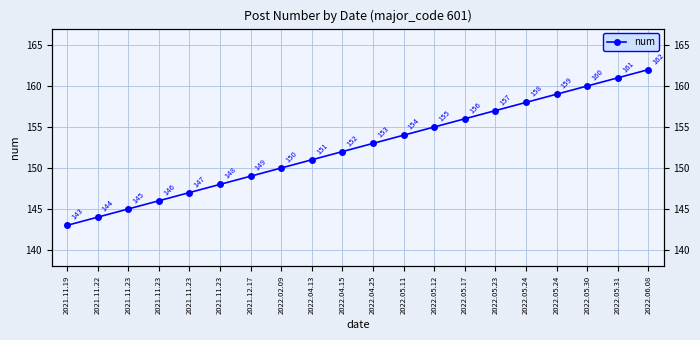

List the labels in order of value, smallest first.

2021.11.19, 2021.11.22, 2021.11.23, 2021.11.23, 2021.11.23, 2021.11.23, 2021.12.17, 2022.02.09, 2022.04.13, 2022.04.15, 2022.04.25, 2022.05.11, 2022.05.12, 2022.05.17, 2022.05.23, 2022.05.24, 2022.05.24, 2022.05.30, 2022.05.31, 2022.06.08